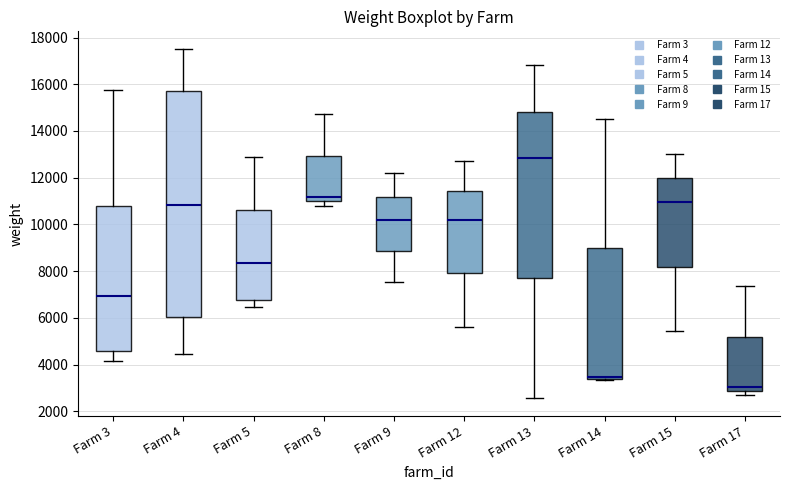

Reading left to right, transcribe this box plot: for each box, give where its median line is, the range the box spans, and where its two whiskers end, as read against the y-axis. The values are not printed on the chart, so give them approximately, as read against the axis.

Farm 3: median 7000, box 4600 to 10800, whiskers 4200 to 15800
Farm 4: median 10800, box 6000 to 15800, whiskers 4400 to 17600
Farm 5: median 8400, box 6800 to 10600, whiskers 6400 to 12800
Farm 8: median 11200, box 11000 to 13000, whiskers 10800 to 14800
Farm 9: median 10200, box 8800 to 11200, whiskers 7600 to 12200
Farm 12: median 10200, box 8000 to 11400, whiskers 5600 to 12600
Farm 13: median 12800, box 7600 to 14800, whiskers 2600 to 16800
Farm 14: median 3400 (drawn on the box's lower edge), box 3400 to 9000, whiskers 3400 to 14600
Farm 15: median 11000, box 8200 to 12000, whiskers 5400 to 13000
Farm 17: median 3000, box 2800 to 5200, whiskers 2600 to 7400